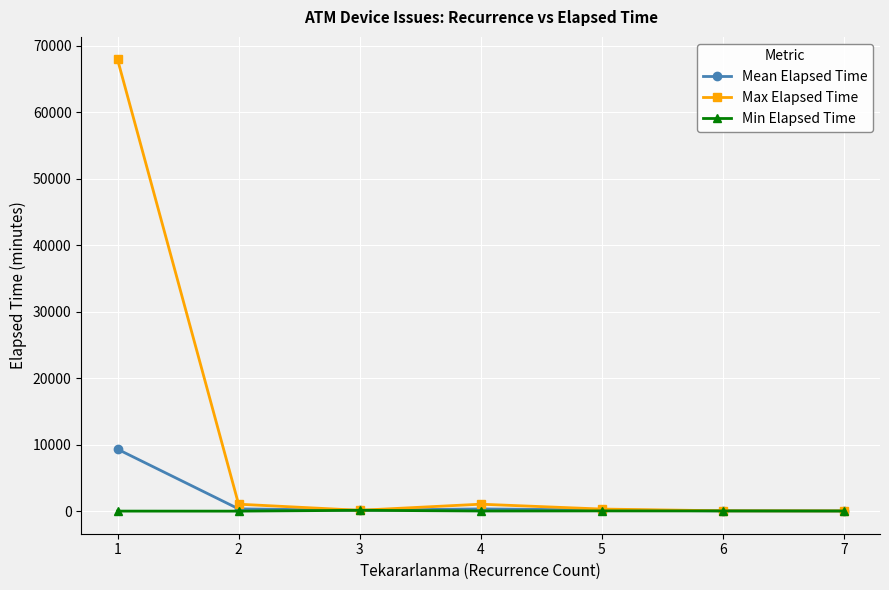

Which series has the largest total across all categories?

Max Elapsed Time